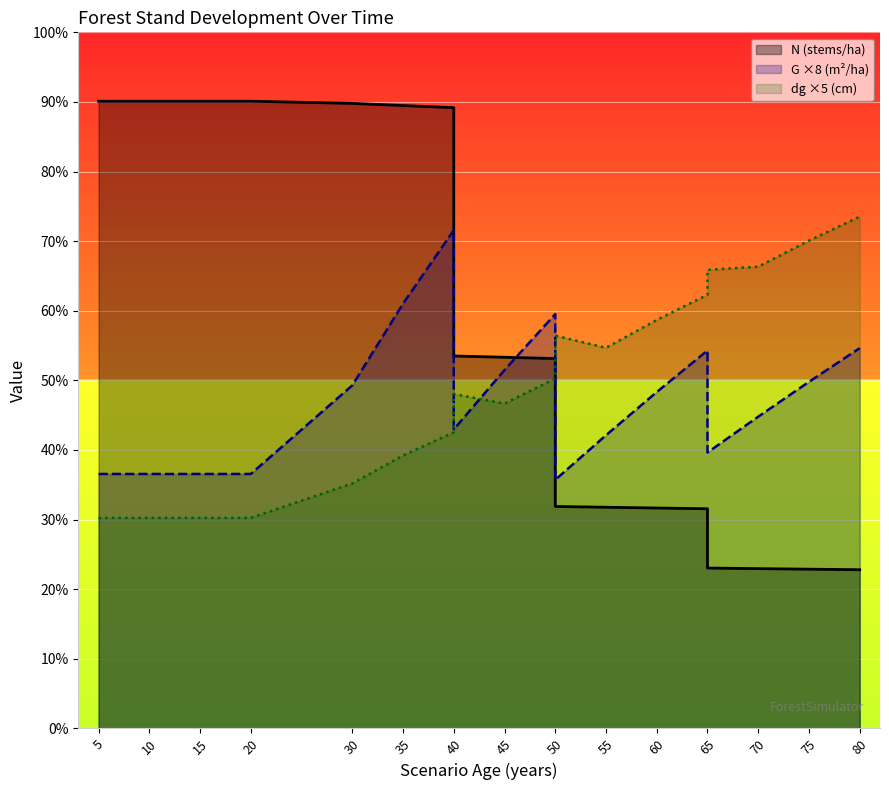

What is the maximum value for G ×8 (m²/ha)?

300.6